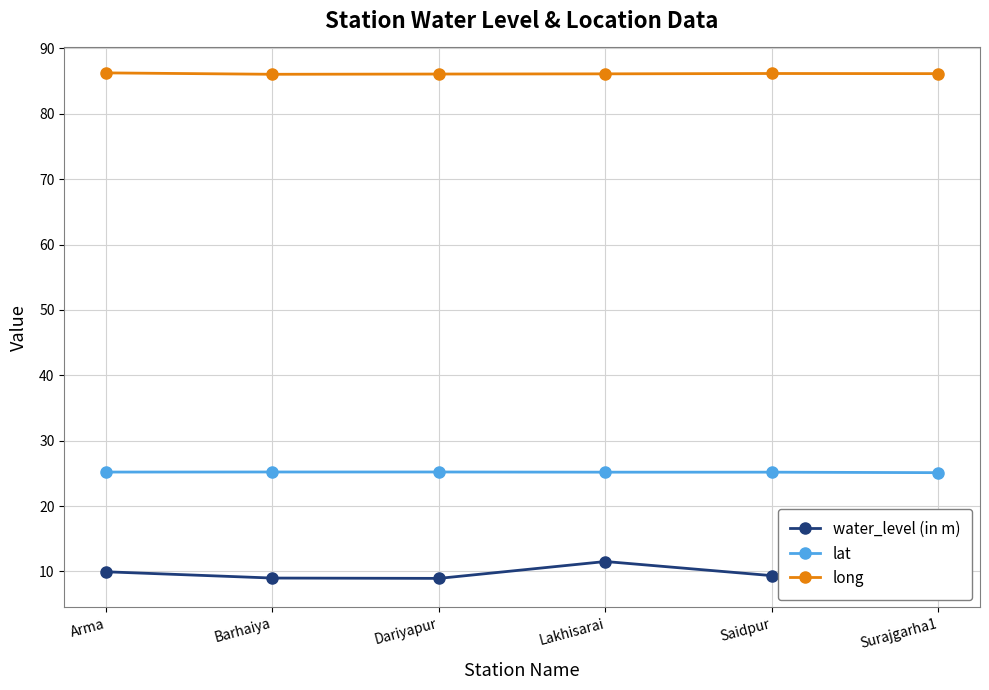

What is the label of the 5th point from the right?

Barhaiya